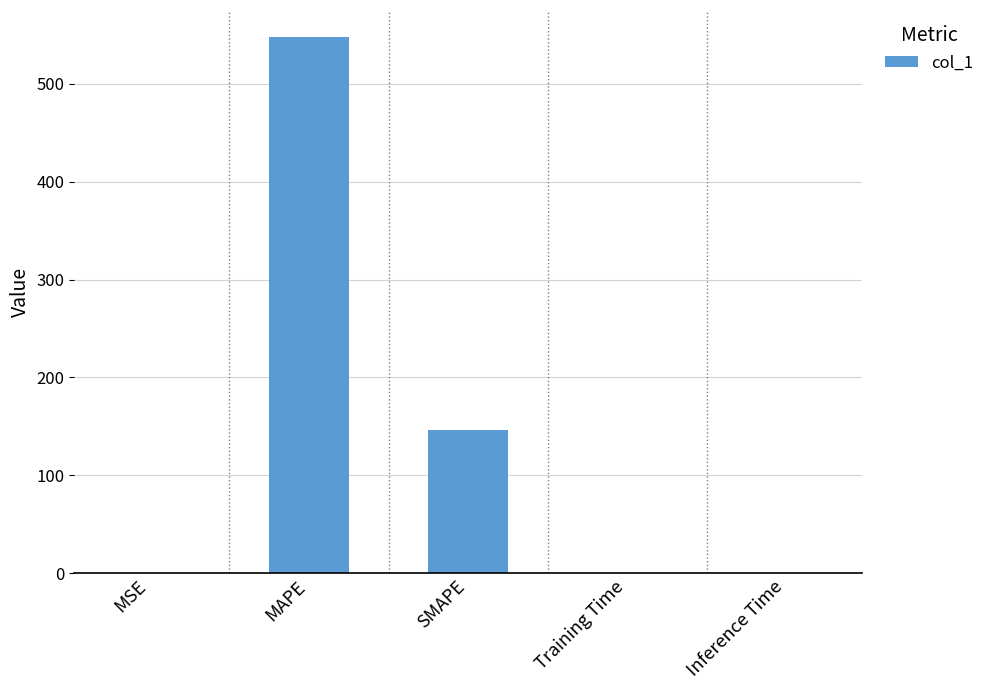

Where is the data nearest to the value 274?

SMAPE